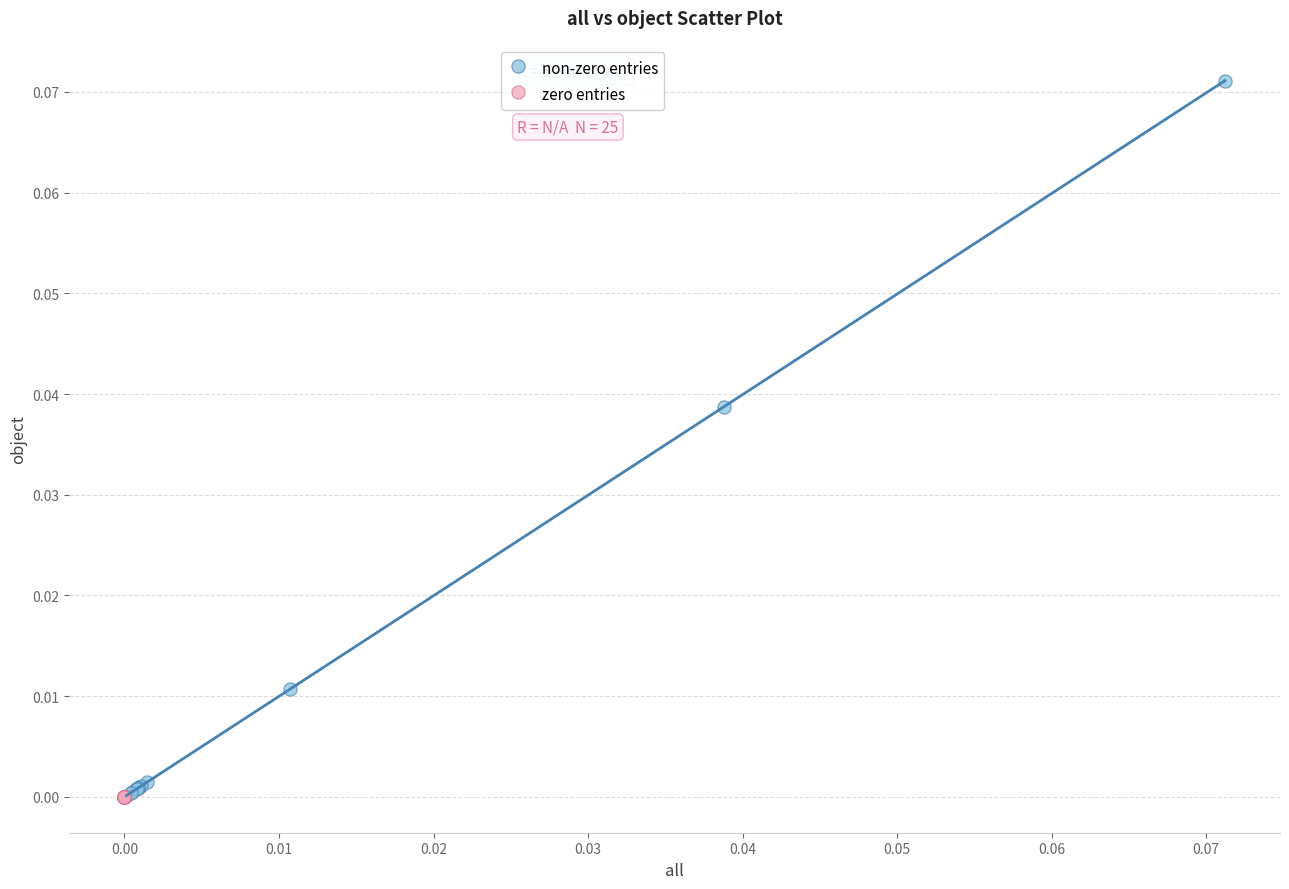

What are all the series names shown in the legend?

non-zero entries, zero entries